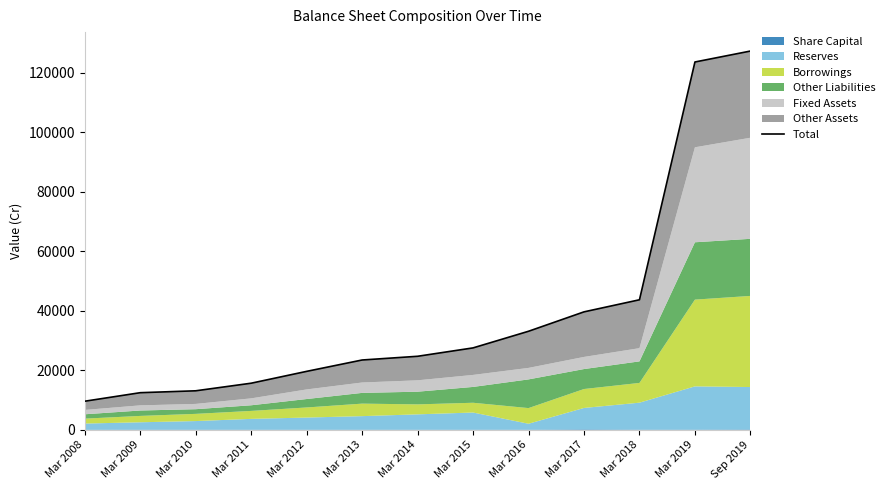

Rank the categories by value from highest to lowest.

Sep 2019, Mar 2019, Mar 2018, Mar 2017, Mar 2016, Mar 2015, Mar 2014, Mar 2013, Mar 2012, Mar 2011, Mar 2010, Mar 2009, Mar 2008